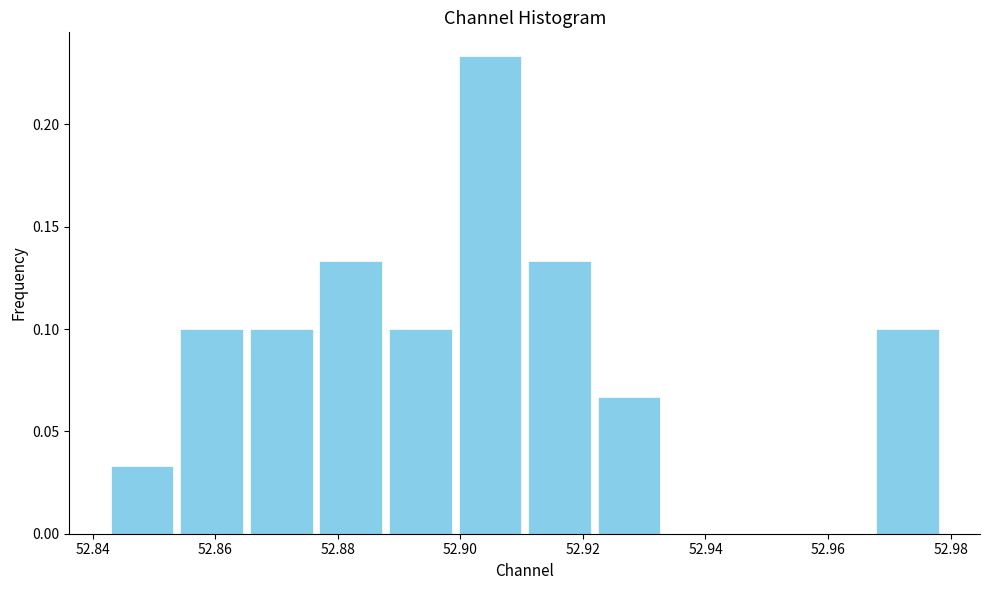

Which range on the x-axis has the tallest bar?

52.900 to 52.910